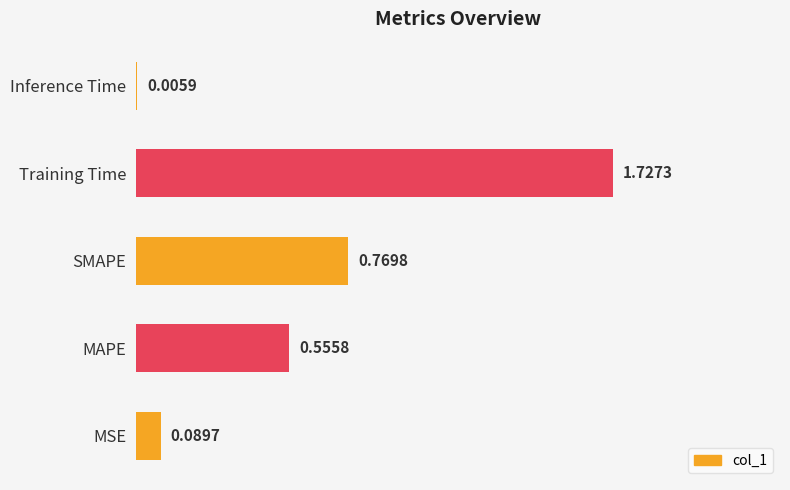

Which category has the highest value across all series?

Training Time